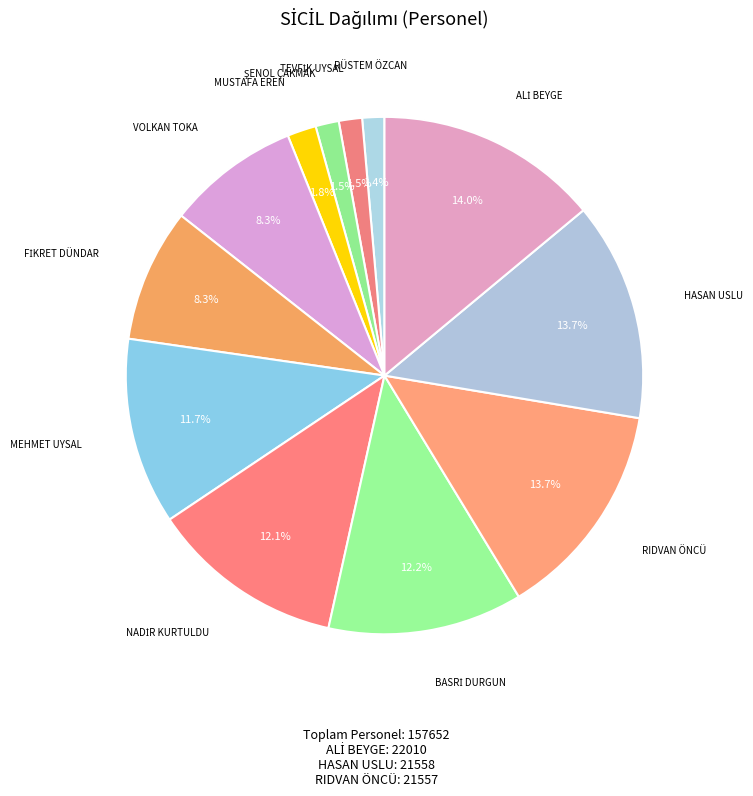

How many segments does this pie chart have?

12